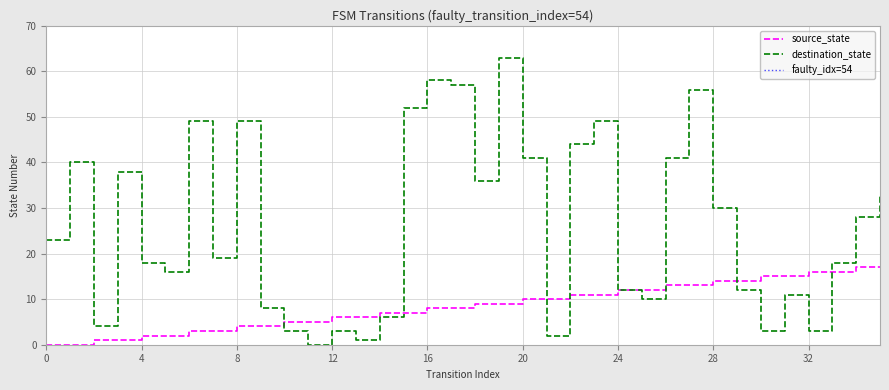

Which series has the largest total across all categories?

destination_state